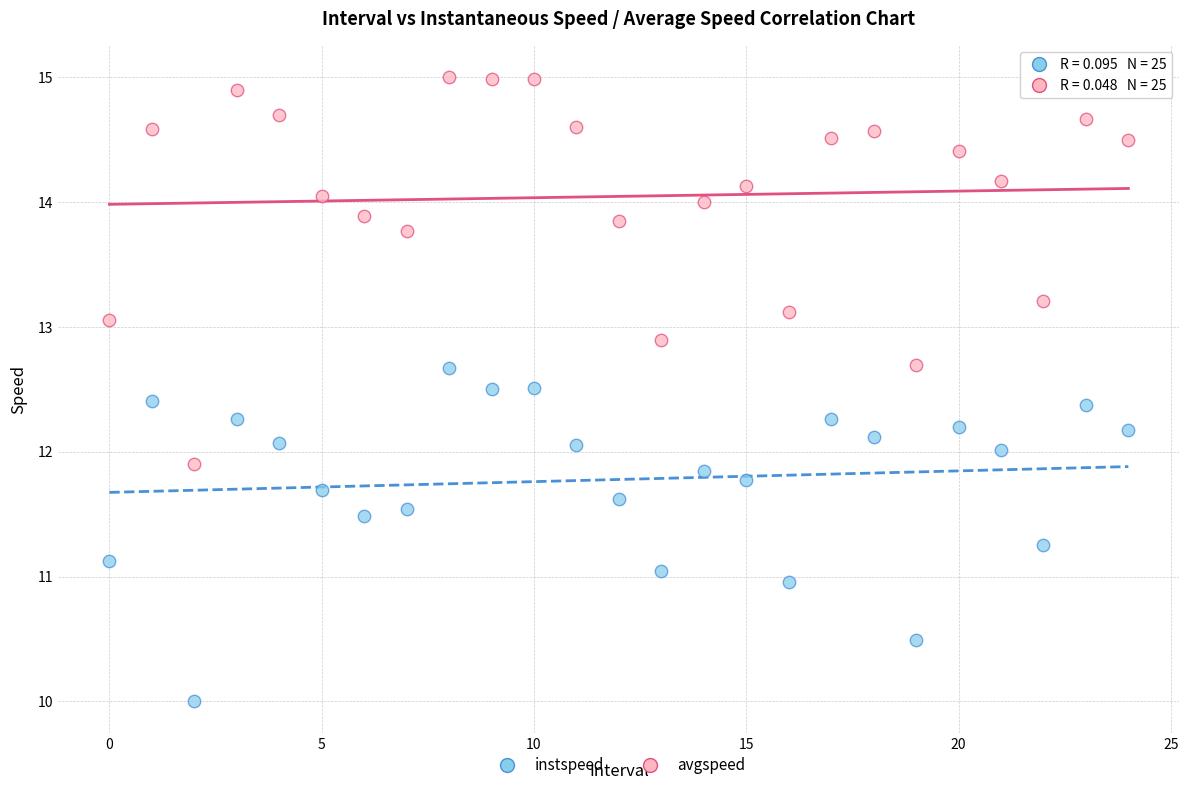

Which series has the largest Y range (max minus min)?

avgspeed